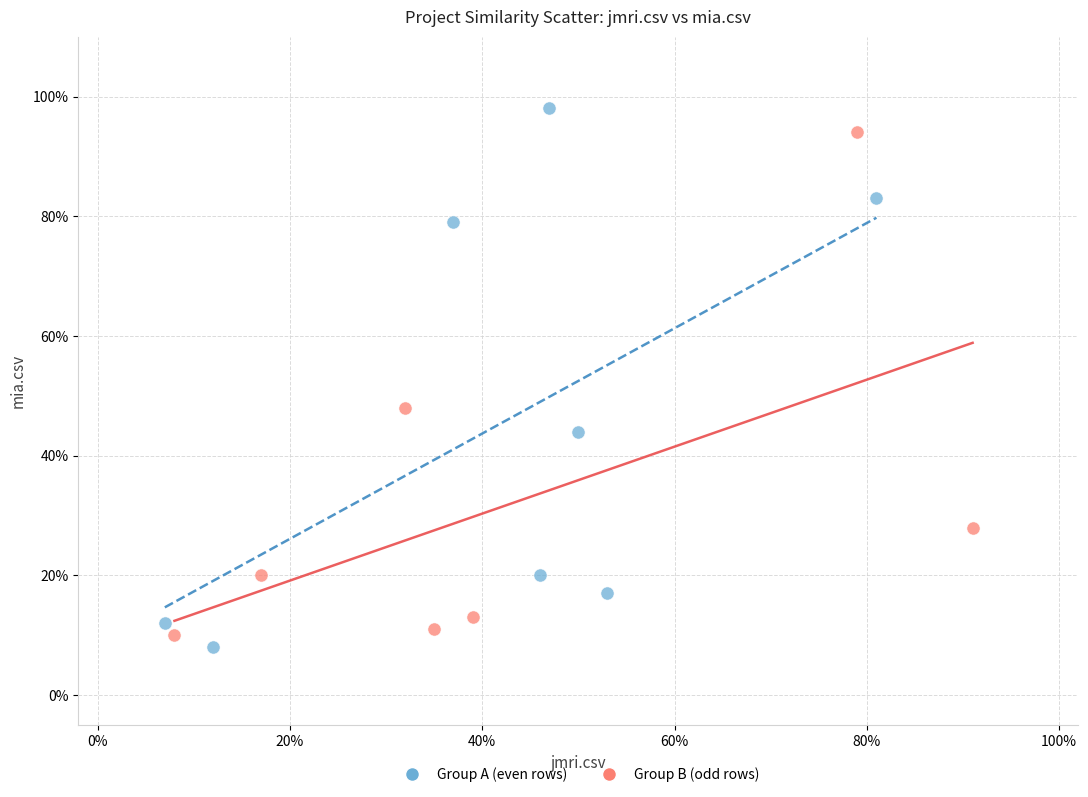

Which series reaches the minimum Y coordinate?

Group A (even rows)